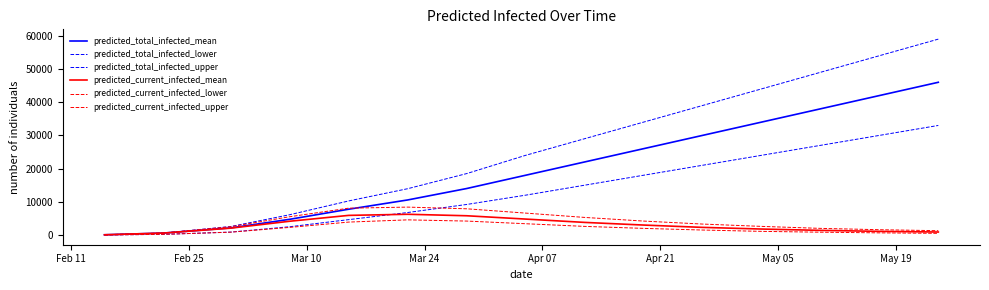

What is the label of the 3rd point from the left?

Mar 10